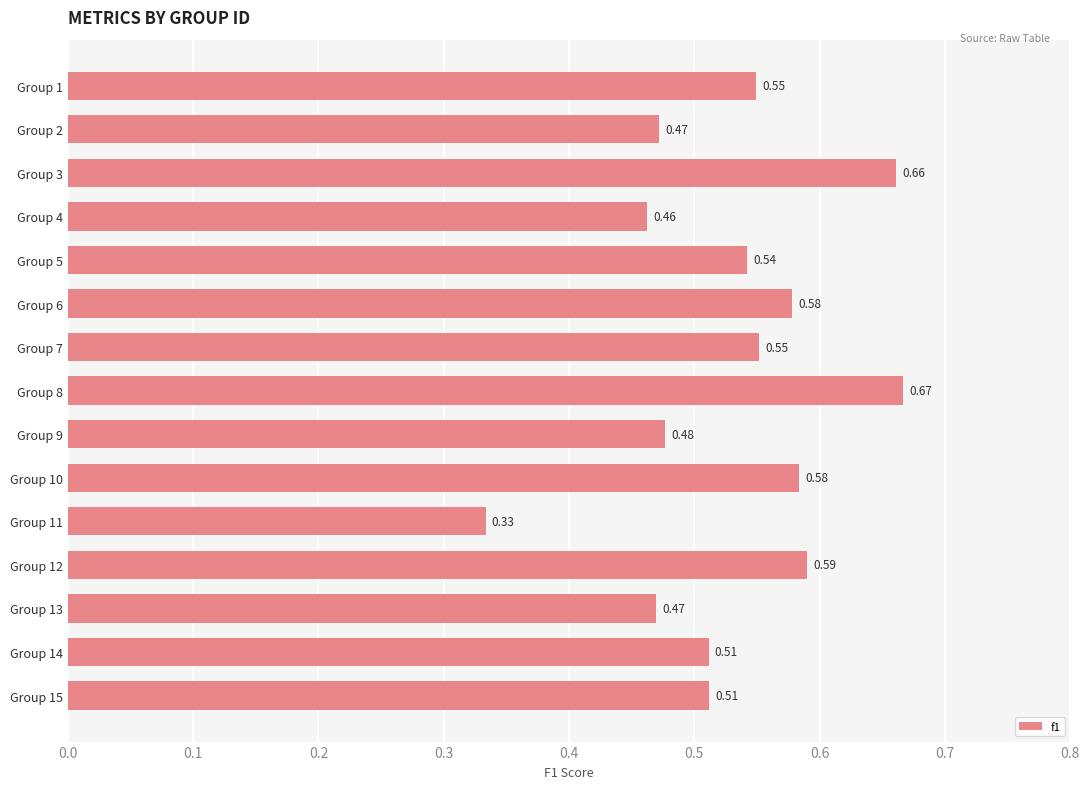

How many series are shown in this chart?

1